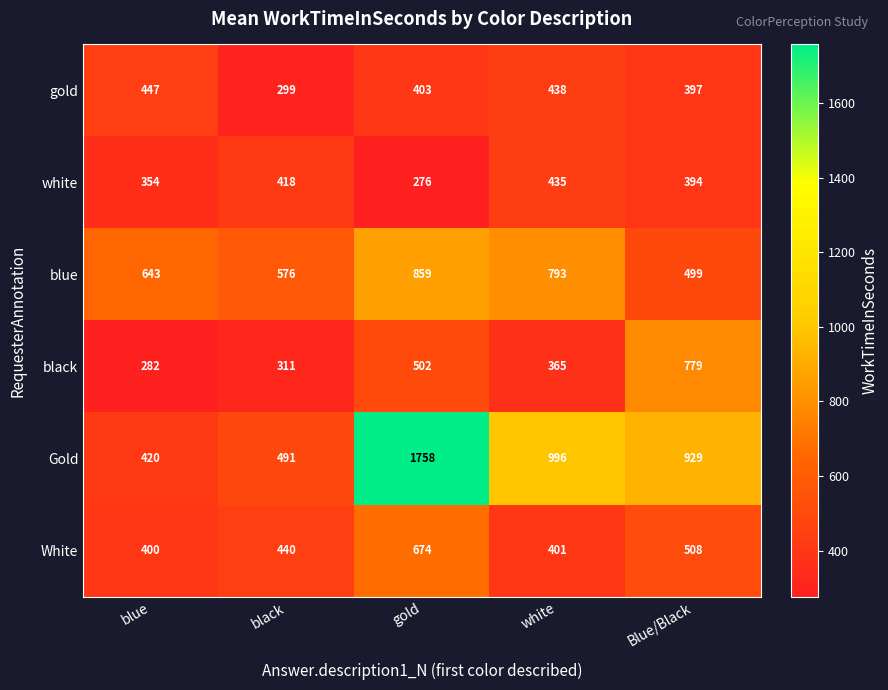

Which series changed the most between black and gold?

Gold